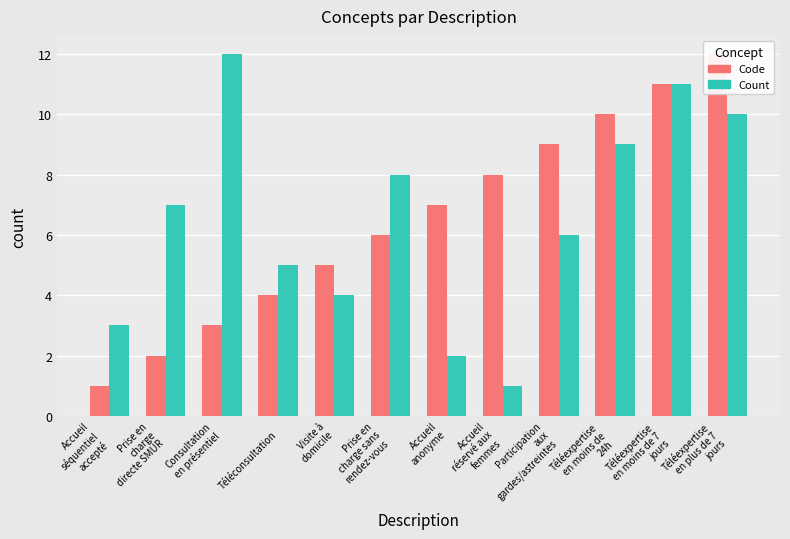

What position from the right is 
Téléconsultation?

9